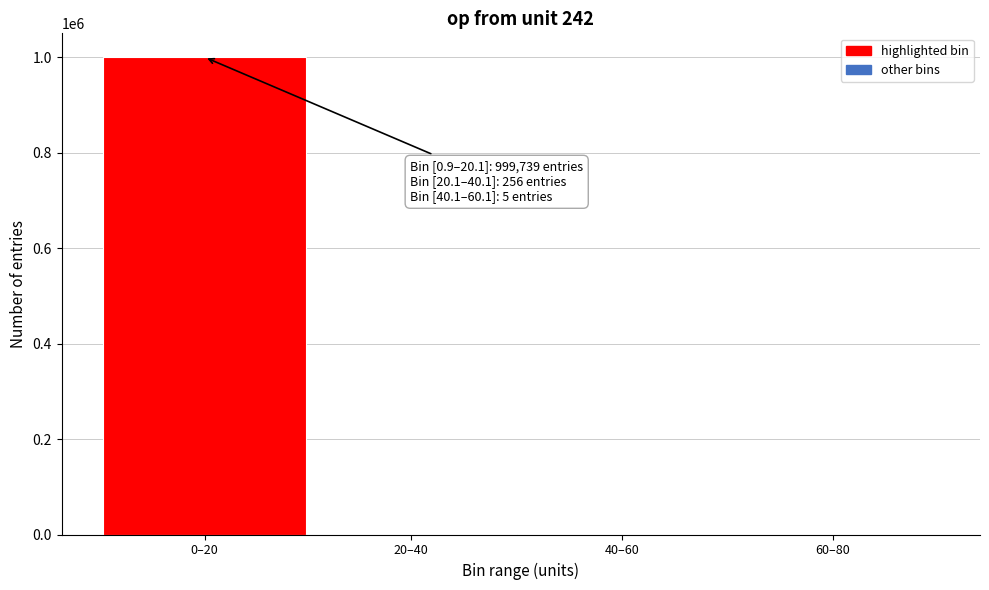

What is the sum of all values?

1000000